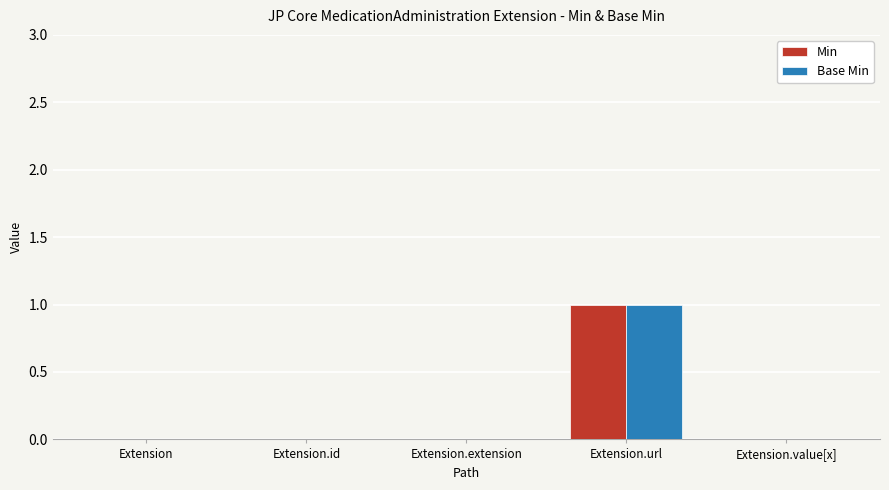

Are the bars horizontal?

No